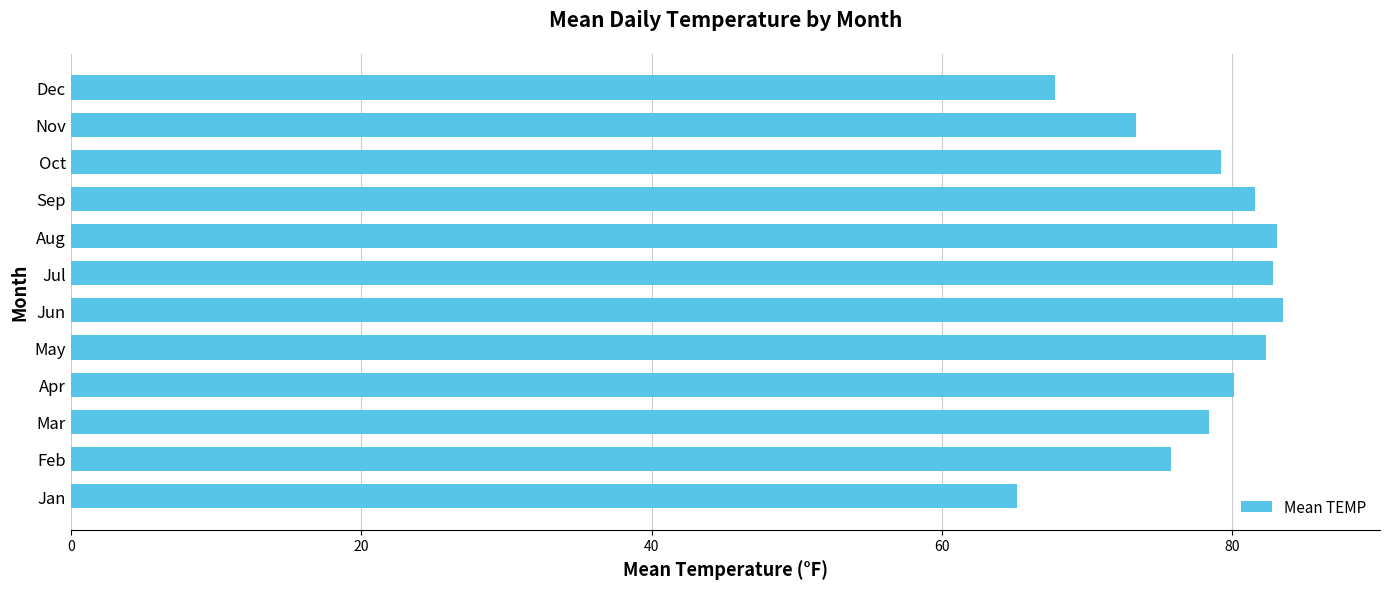

What is the average value?

77.8